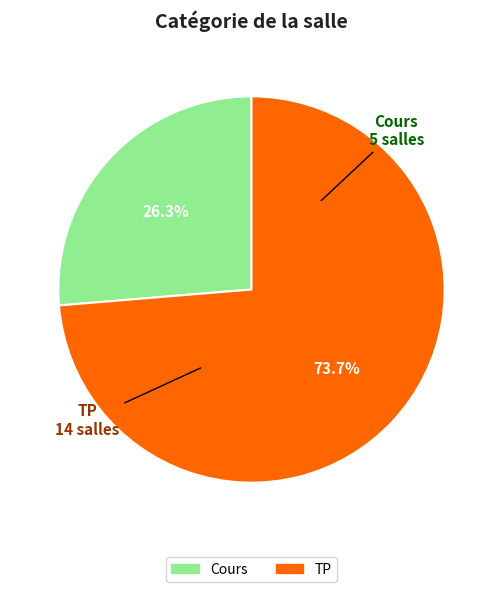

Count the number of slices in the pie.

2